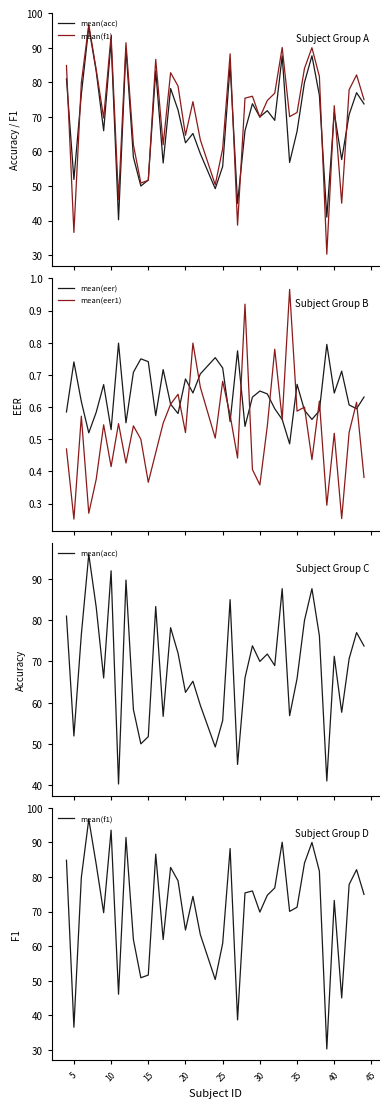

Which series has the widest spread of values?

mean(f1)